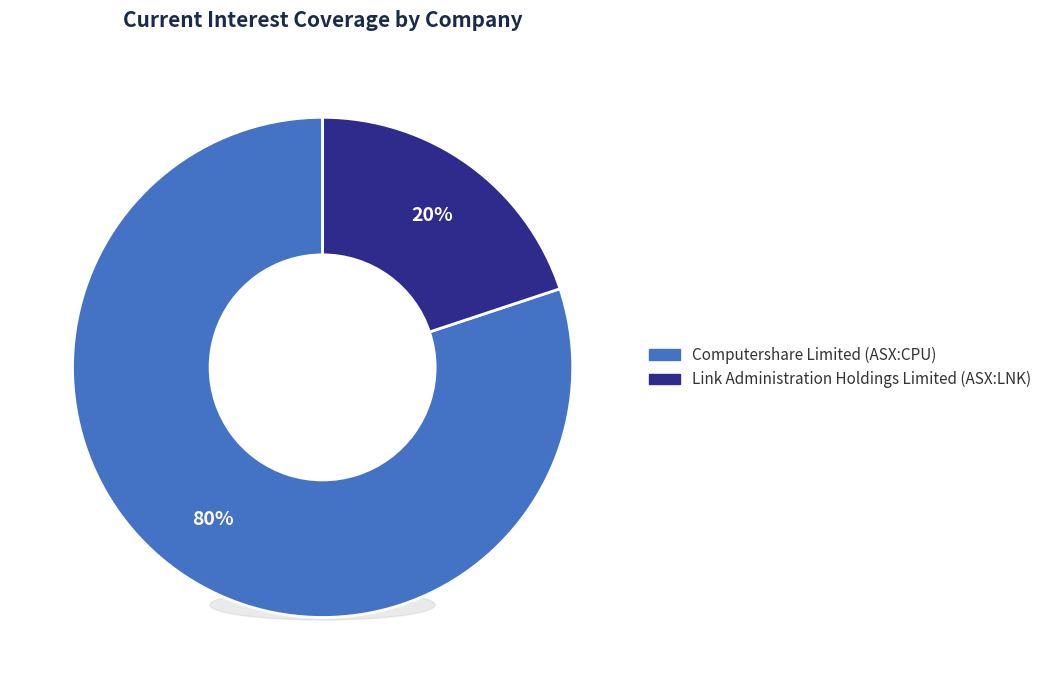

What is the majority slice?

Computershare Limited (ASX:CPU)